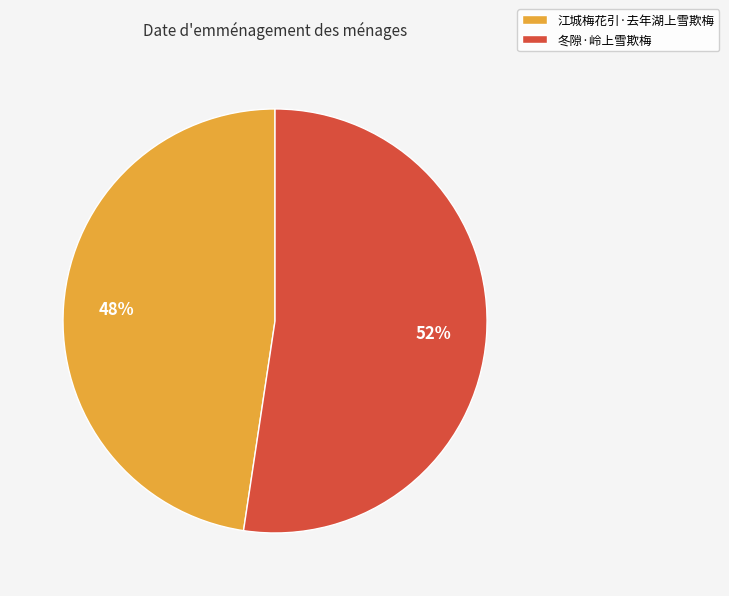

Which category has the smallest portion of the pie?

江城梅花引·去年湖上雪欺梅